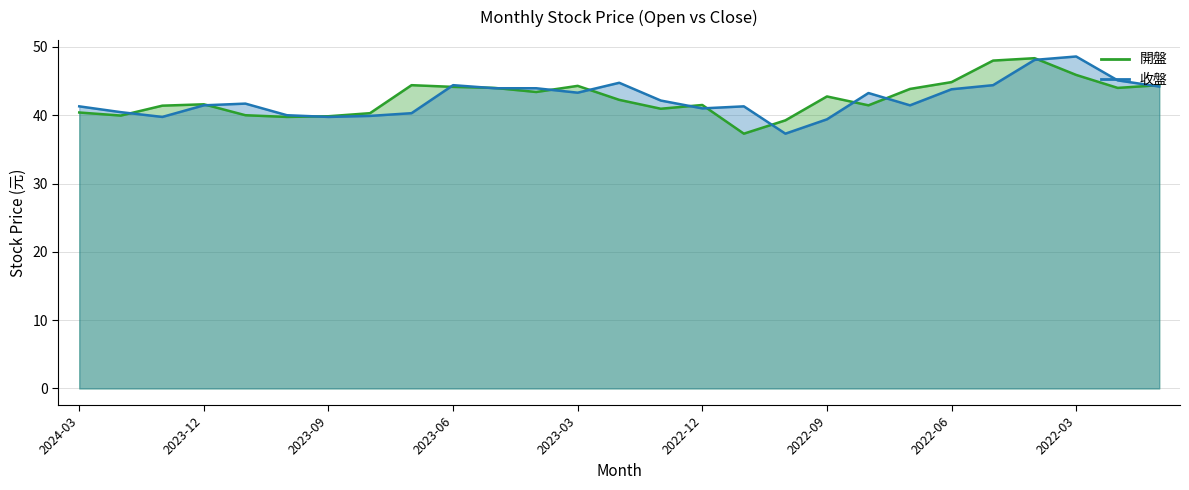

The value of 收盤 at 2023-12 is 9.9. True or false?

False